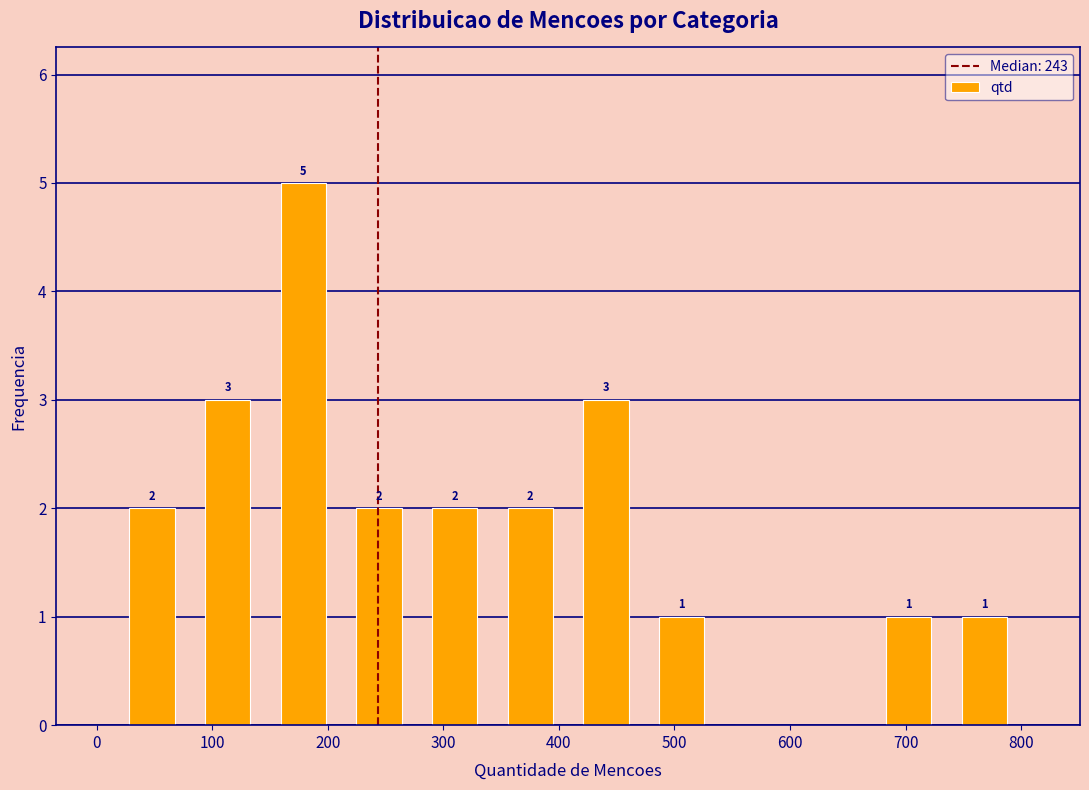

Over which range of the x-axis is the bar tallest?

150 to 210